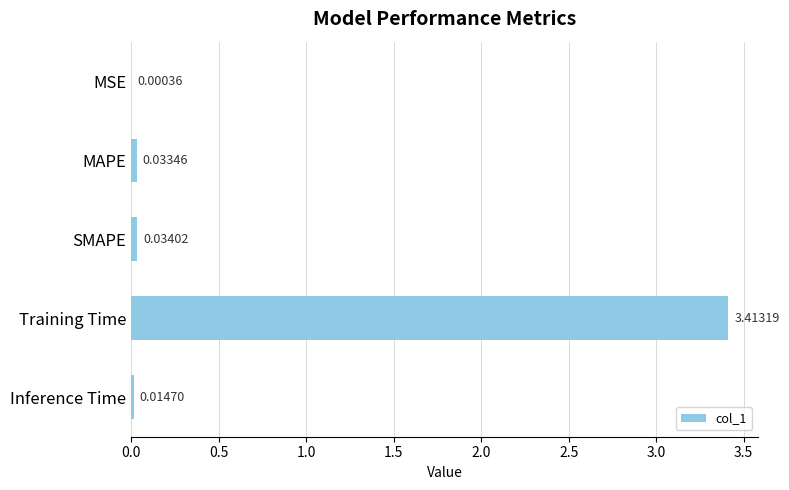

Where is the data nearest to the value 1?

SMAPE